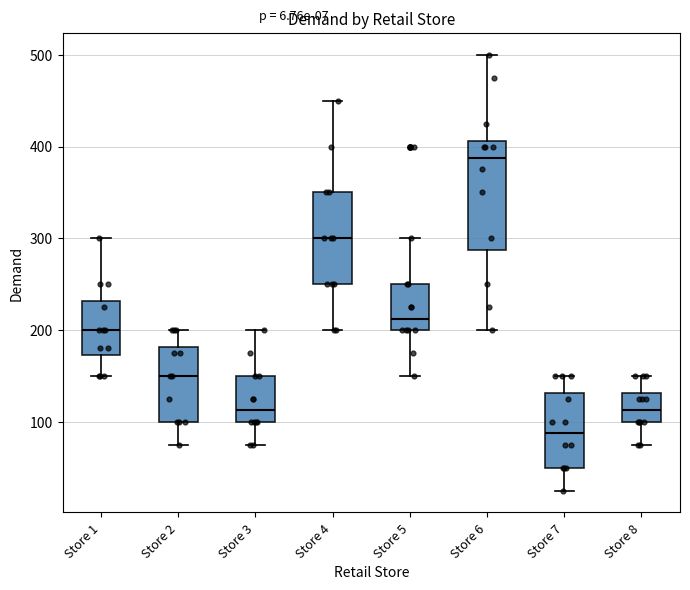

Which box has the highest median line?

Store 6